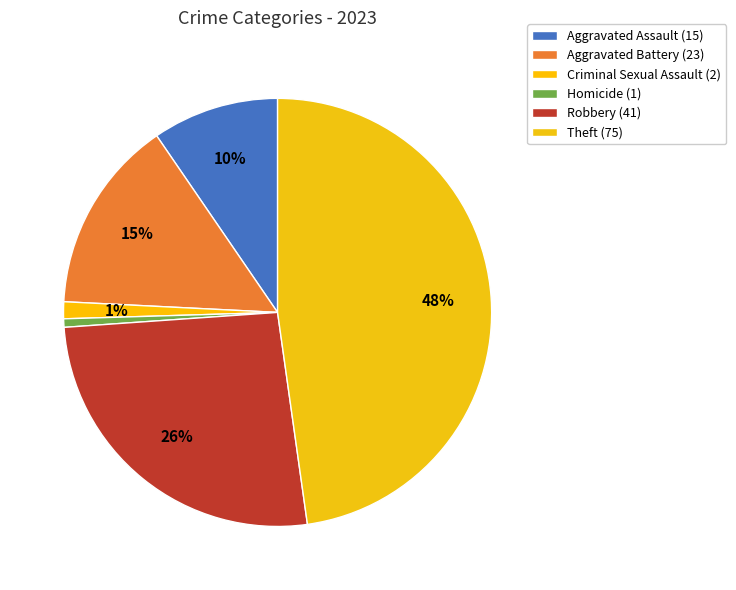

The Robbery slice represents 26% of the pie. True or false?

True